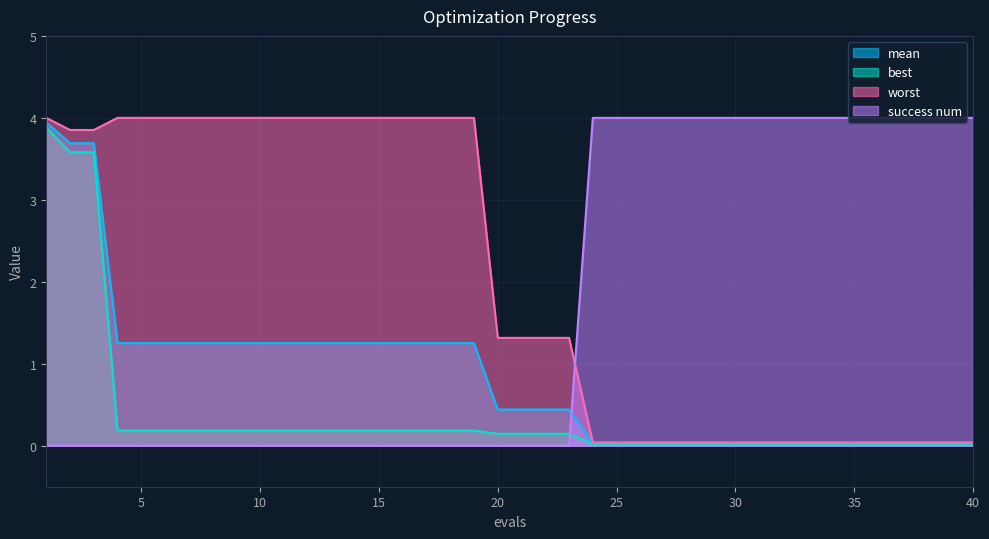

How many lines are shown in the chart?

4